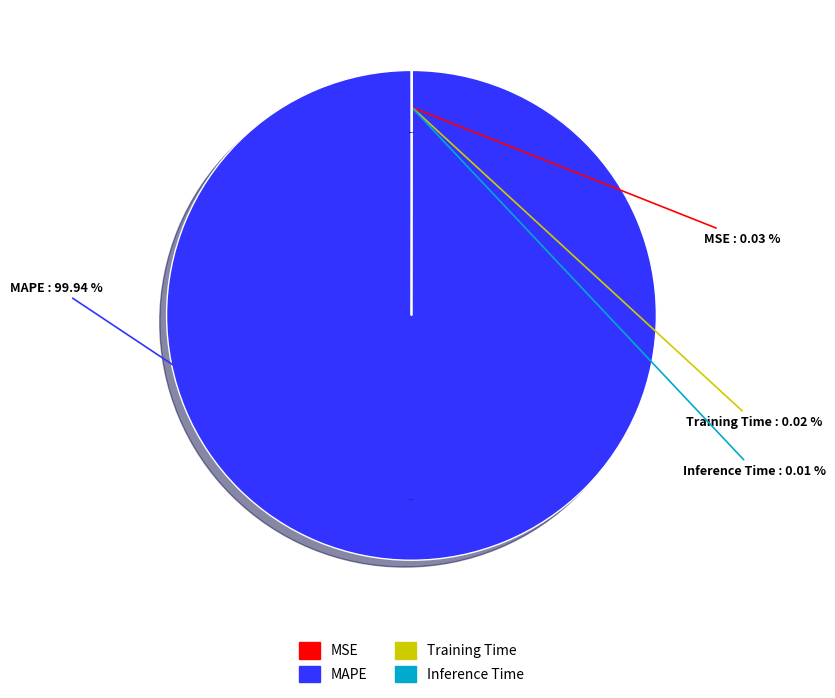

Count the number of slices in the pie.

4